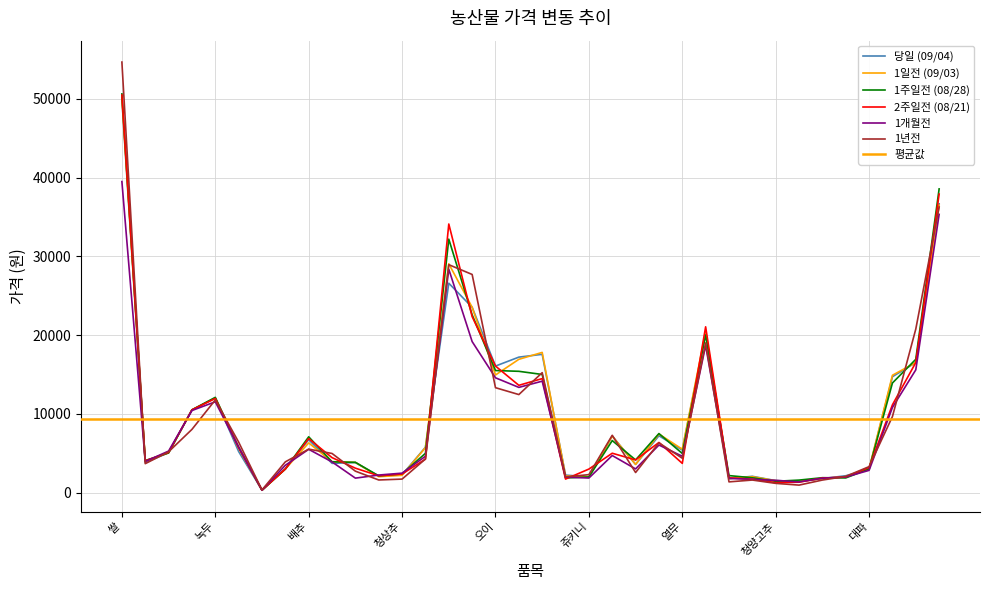

Rank the series at 찹쌀 from highest to lowest value.

1주일전 (08/28), 2주일전 (08/21), 1일전 (09/03), 1개월전, 당일 (09/04), 1년전